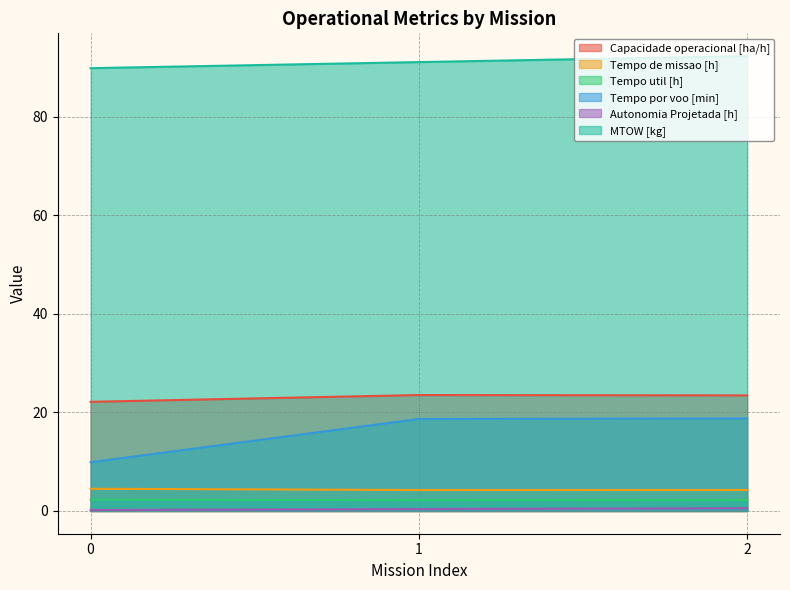

Between 0 and 2, which series saw the biggest shift?

Tempo por voo [min]